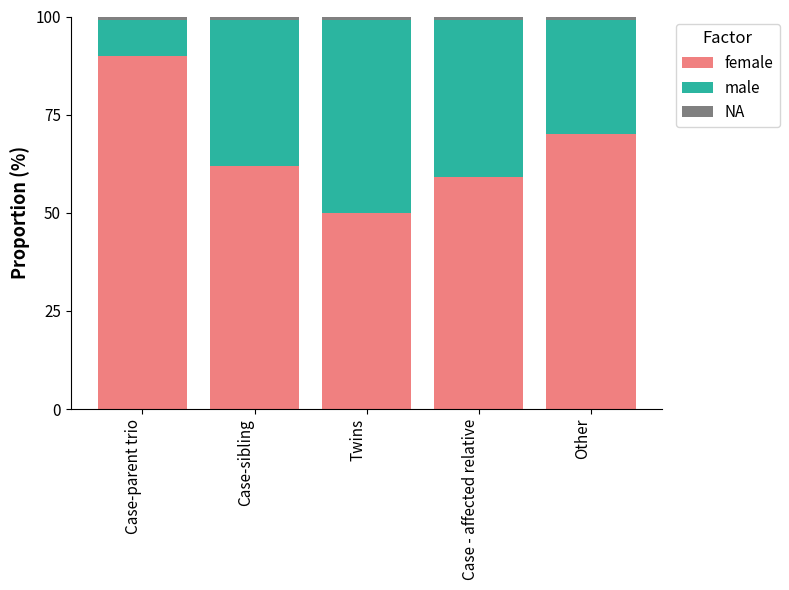

Count the number of data series in this chart.

3